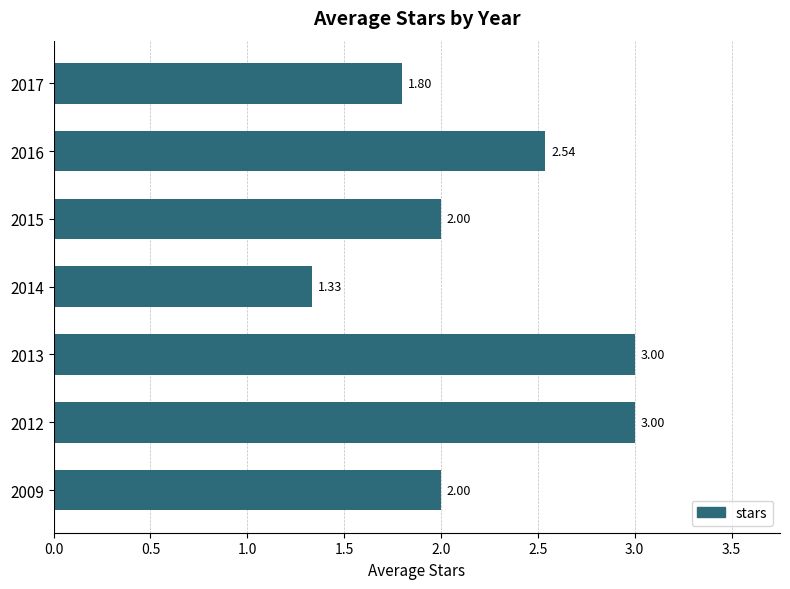

Approximately how many times larger is the value at 2015 compared to 2013?

0.7